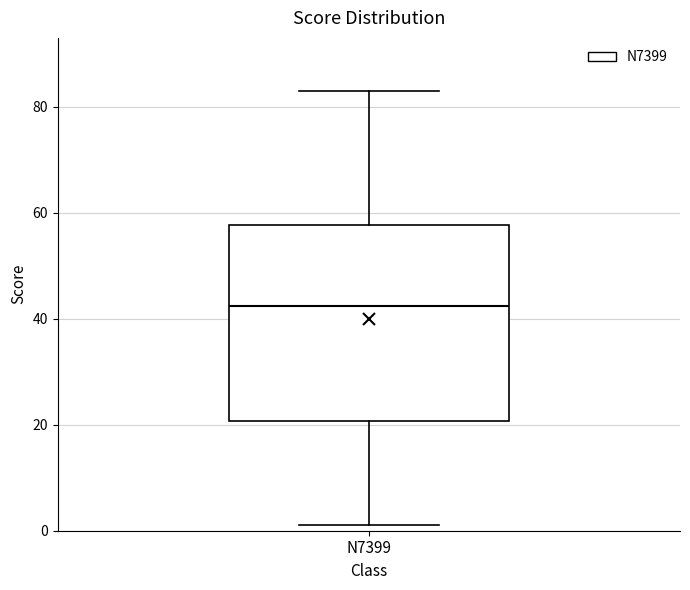

Transcribe this box plot: give where the median line is, the range the box spans, and where the two whiskers end, as read against the y-axis. The values are not printed on the chart, so give them approximately, as read against the axis.

median 42, box 20 to 58, whiskers 2 to 84